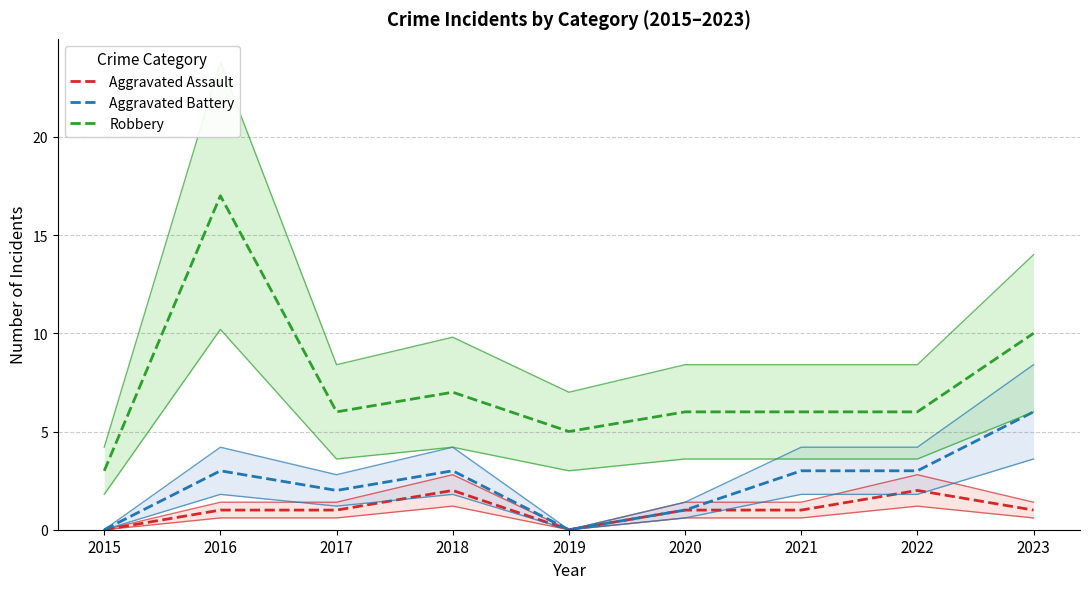

True or false: Aggravated Assault and Robbery intersect in this chart.

False